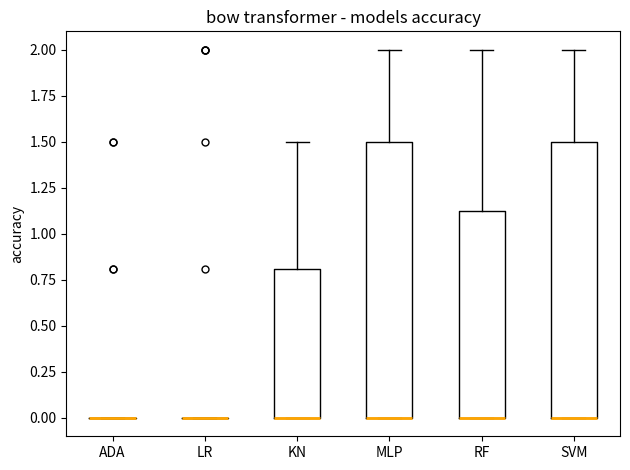

Reading left to right, transcribe this box plot: for each box, give where its median line is, the range the box spans, and where its two whiskers end, as read against the y-axis. The values are not printed on the chart, so give them approximately, as read against the axis.

ADA: box collapsed to a line at 0.00, whiskers 0.00 to 0.00
LR: box collapsed to a line at 0.00, whiskers 0.00 to 0.00
KN: median 0.00 (drawn on the box's lower edge), box 0.00 to 0.80, whiskers 0.00 to 1.50
MLP: median 0.00 (drawn on the box's lower edge), box 0.00 to 1.50, whiskers 0.00 to 2.00
RF: median 0.00 (drawn on the box's lower edge), box 0.00 to 1.15, whiskers 0.00 to 2.00
SVM: median 0.00 (drawn on the box's lower edge), box 0.00 to 1.50, whiskers 0.00 to 2.00